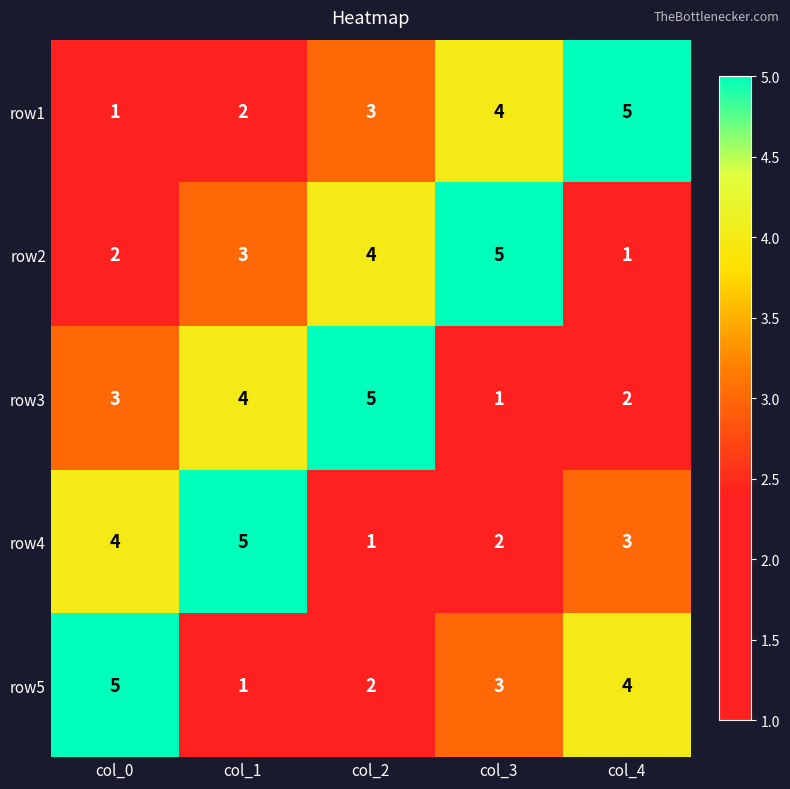

How many series are shown in this chart?

5